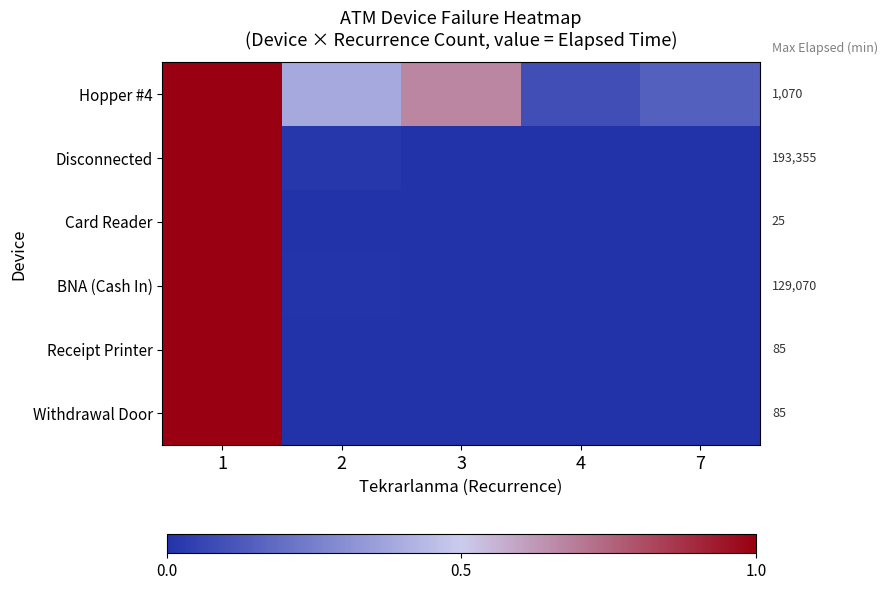

Count the number of data series in this chart.

6